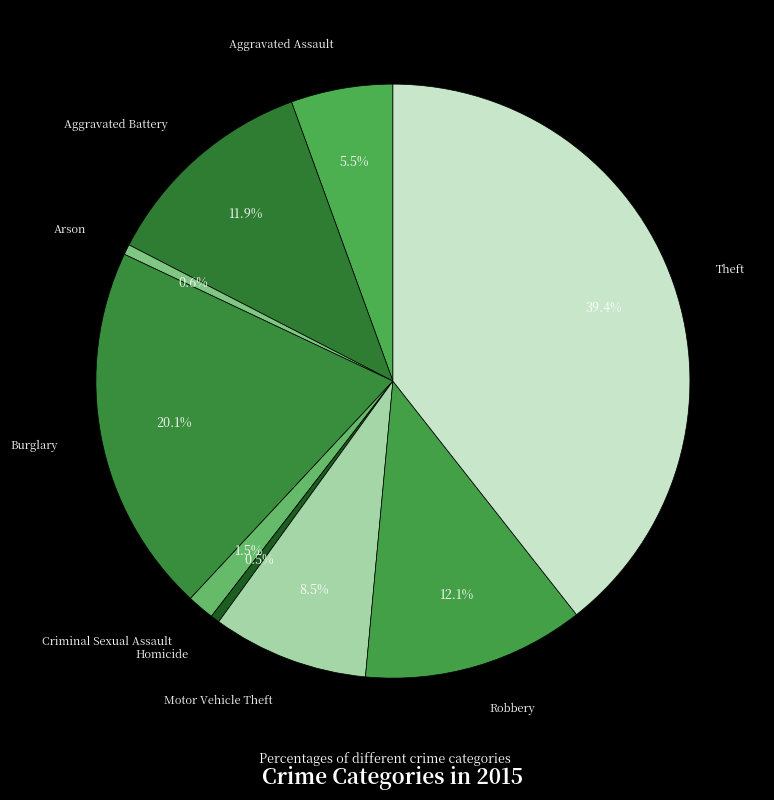

Which category has the biggest portion of the pie?

Theft